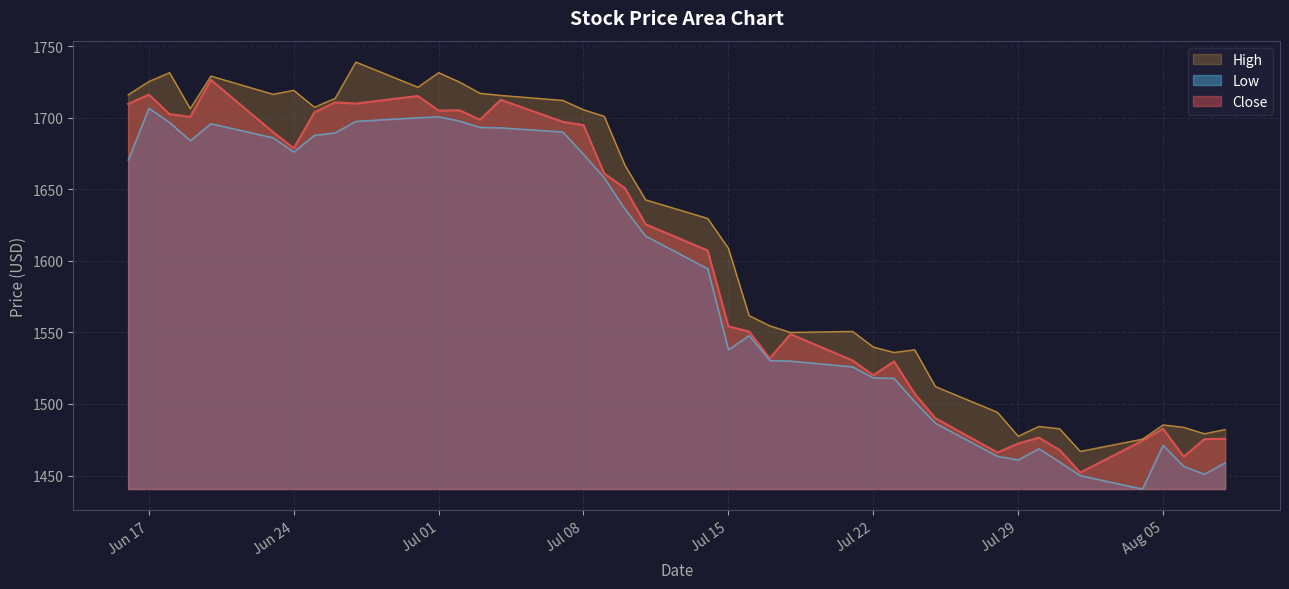

Which series has the largest range (max minus min)?

Close